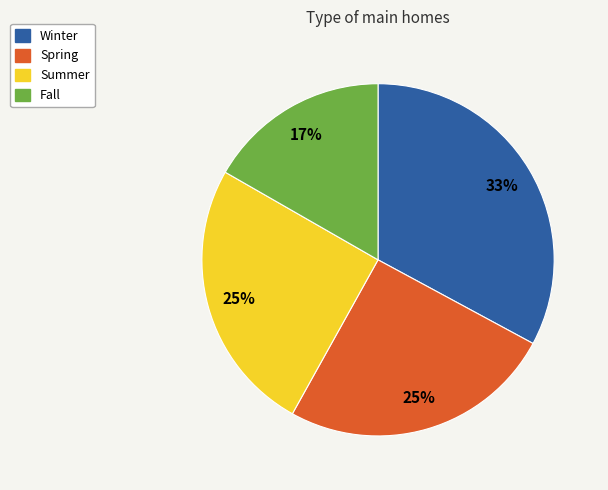

Count the number of slices in the pie.

4